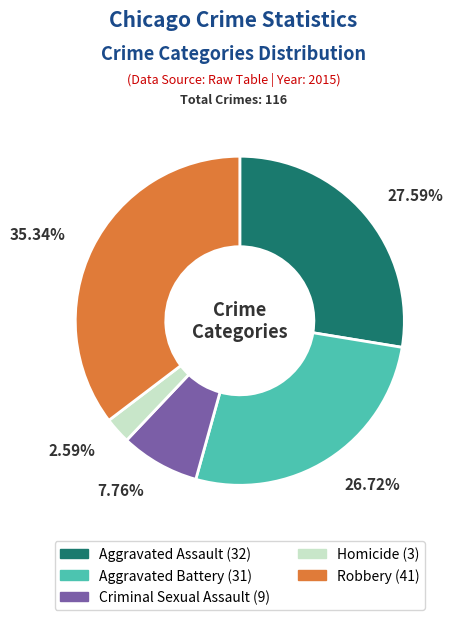

What percentage is the Aggravated Battery slice, to the nearest percent?

27%